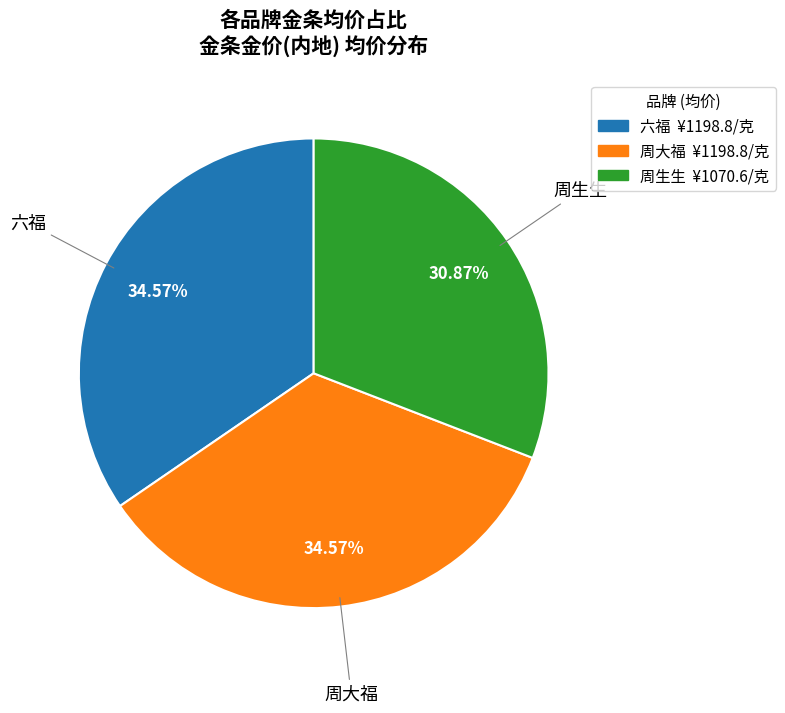

Does any single category account for the majority?

No